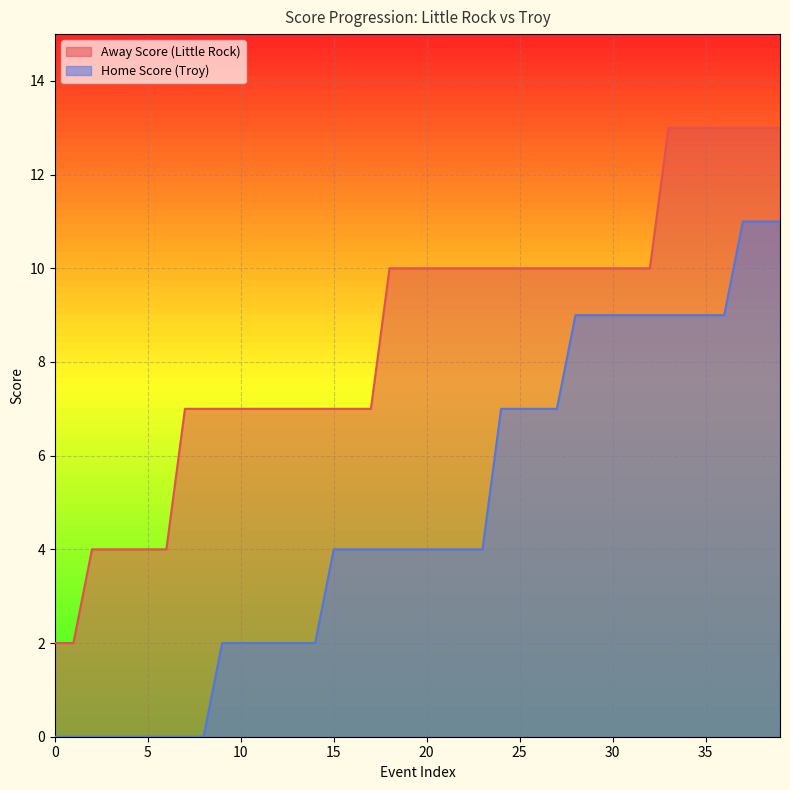

Which series has the largest total across all categories?

Away Score (Little Rock)